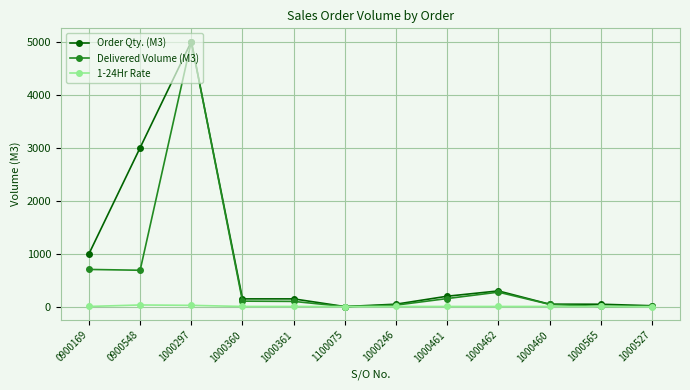

Which label corresponds to the largest value in the chart?

1000297